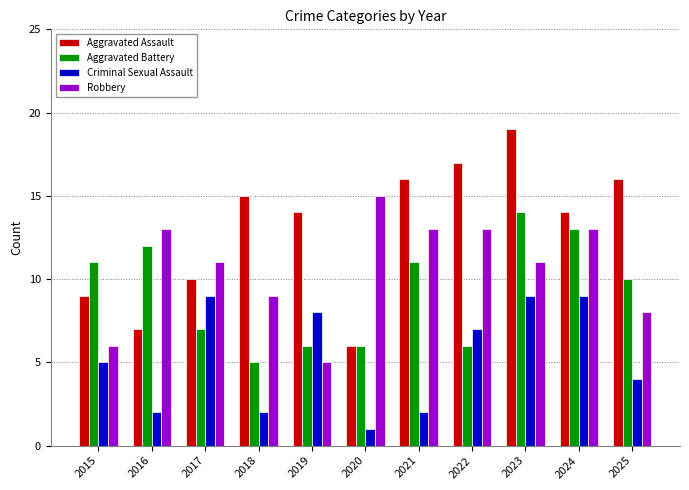

What is the average value of the Criminal Sexual Assault series?

5